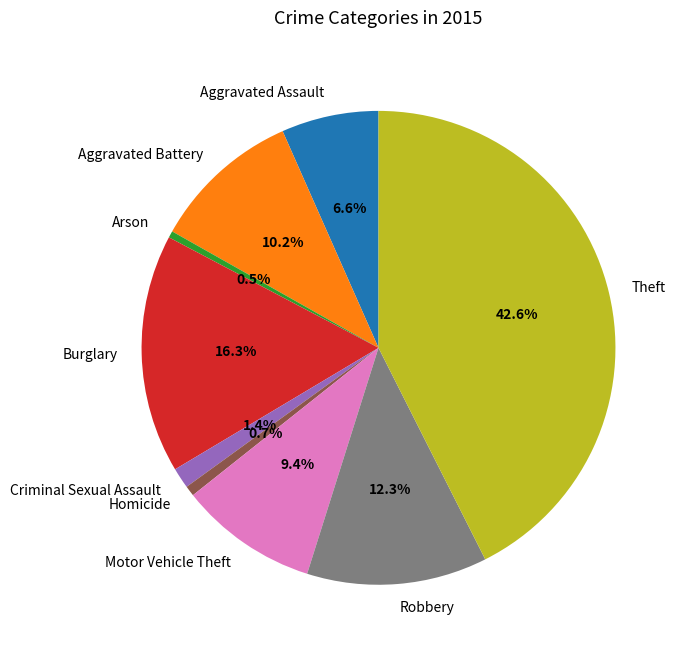

Does Arson account for over 50% of the chart?

No